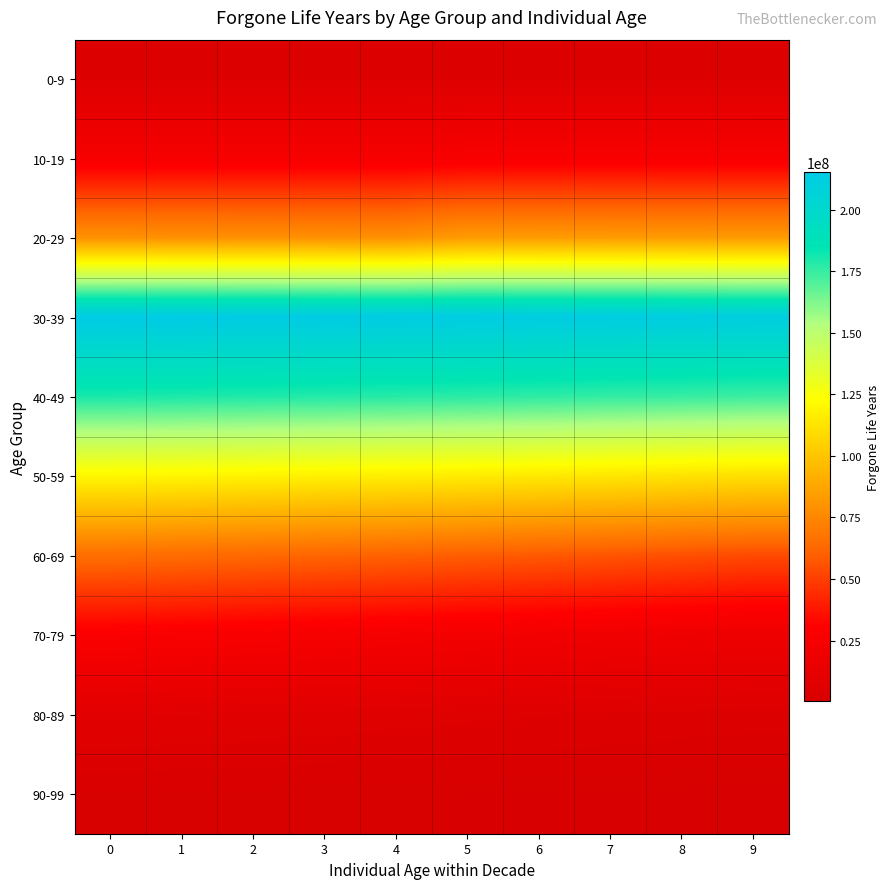

Between 1 and 8, which series saw the biggest shift?

60-69